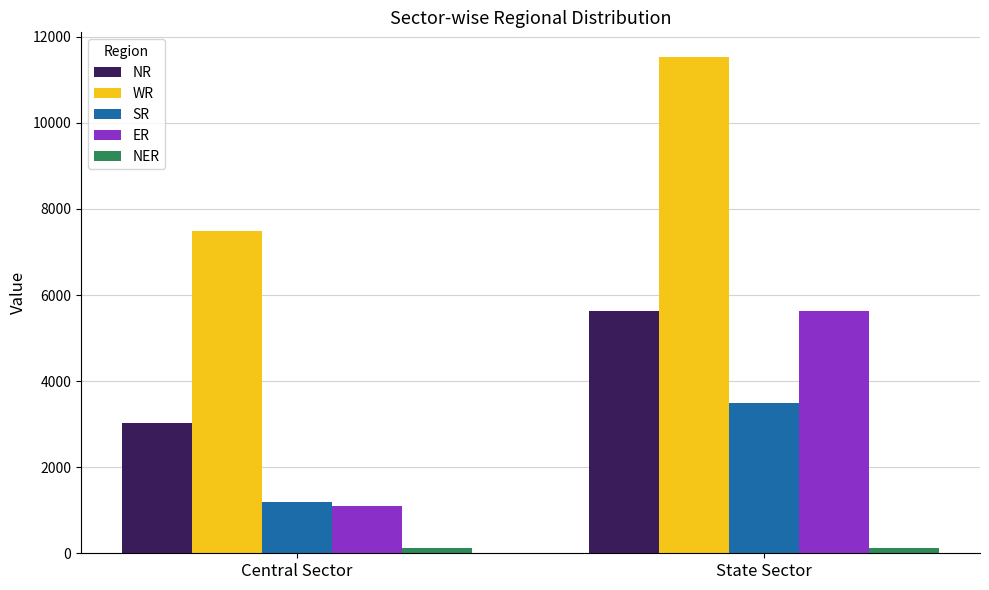

Which series has the widest spread of values?

ER